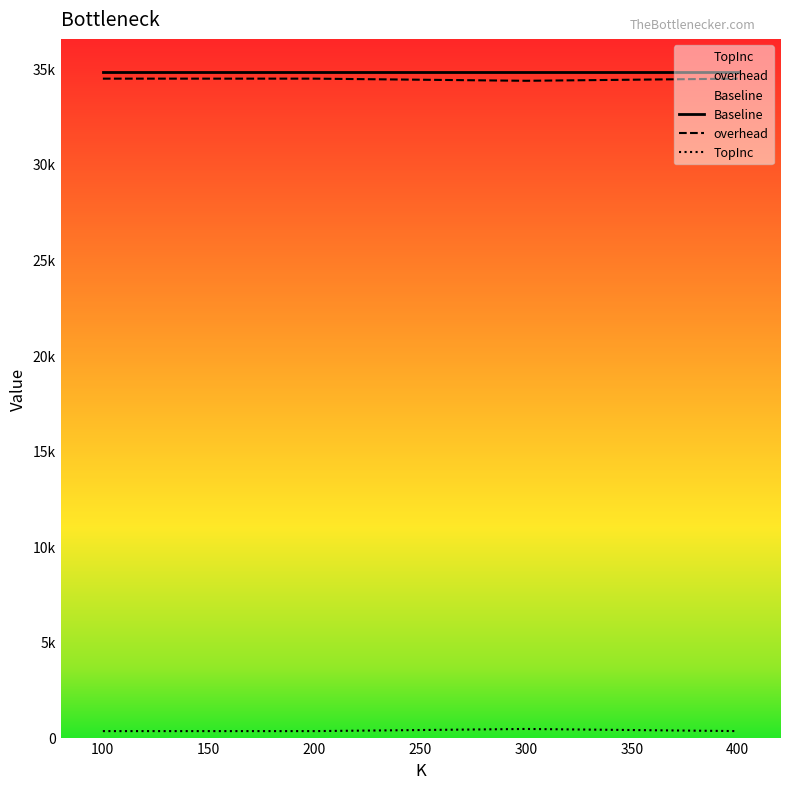

Which series has the largest range (max minus min)?

overhead